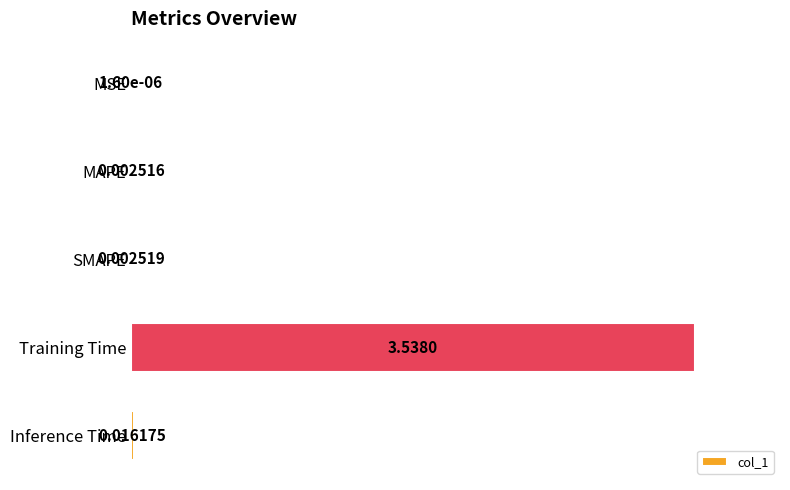

What is the sum of all values?

1.0